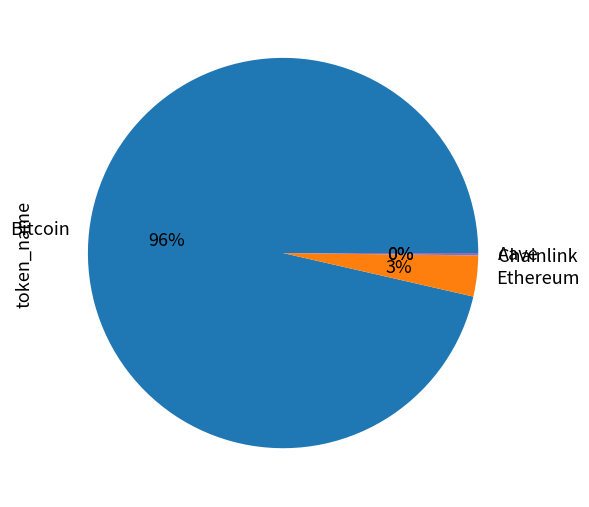

Combined, do Bitcoin and Ethereum account for over 50%?

Yes